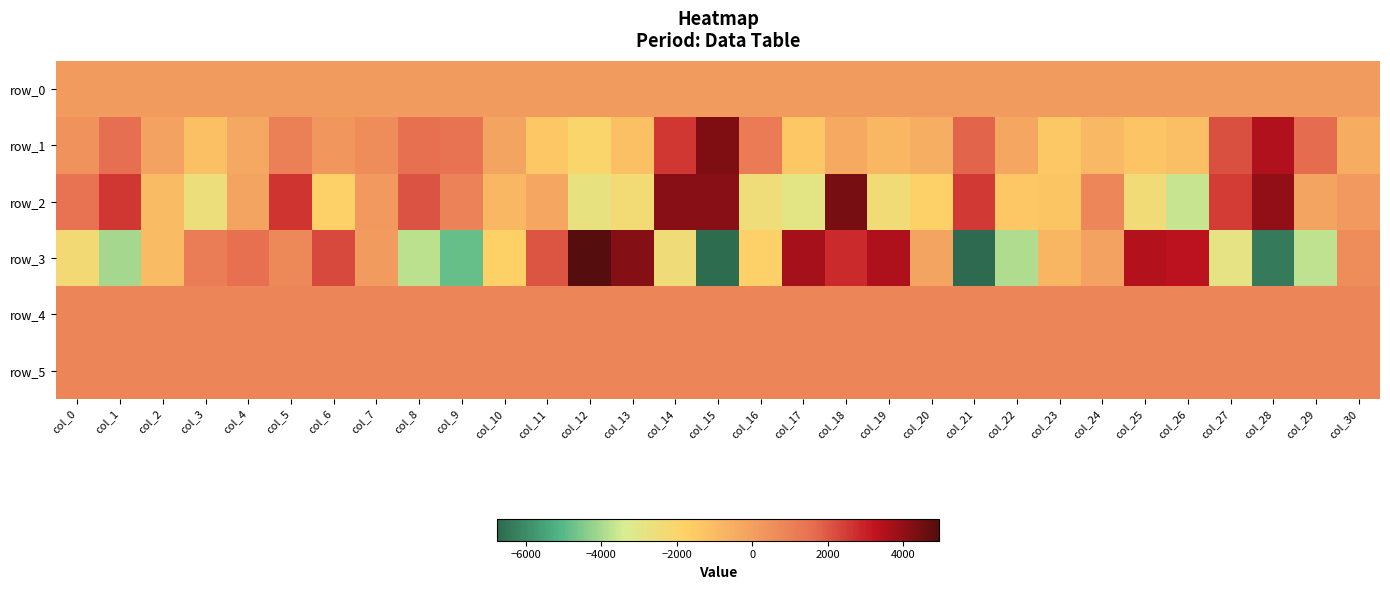

Reading left to right, list all the values displayed in this chart.

row_0: 113.1	113.2	113.2	113.2	113.3	113.4	113.4	113.4	113.5	113.6	113.6	113.6	113.7	113.8	113.8	113.8	113.9	114.0	114.0	114.1	114.1	114.2	114.2	114.3	114.3	114.4	114.4	114.5	114.5	114.6	114.6
row_1: 419.0	1584.0	-90.0	-1179.0	-283.0	1014.0	282.0	611.0	1549.0	1430.0	-140.0	-1383.0	-1969.0	-1175.0	2600.0	4254.0	1149.0	-1369.0	-372.0	-817.0	-505.0	1756.0	-223.0	-1447.0	-867.0	-1296.0	-1124.0	2124.0	3512.0	1638.0	-483.0
row_2: 1429.0	2591.0	-965.0	-2511.0	-138.0	2644.0	-1798.0	234.0	2080.0	929.0	-842.0	-237.0	-2693.0	-2302.0	4153.0	4124.0	-2487.0	-2934.0	4410.0	-2369.0	-1816.0	2540.0	-1407.0	-1360.0	797.0	-2337.0	-3618.0	2505.0	3937.0	-168.0	227.0
row_3: -2249.0	-4043.0	-956.0	1123.0	1524.0	711.0	2264.0	108.0	-3742.0	-4822.0	-1741.0	2036.0	4939.0	4170.0	-2447.0	-6663.0	-1809.0	3704.0	2798.0	3537.0	-154.0	-6753.0	-3896.0	-799.0	-110.0	3450.0	3338.0	-2862.0	-6345.0	-3724.0	619.0
row_4: 853.0	855.0	857.0	854.0	853.0	856.0	854.0	854.0	851.0	859.0	855.0	853.0	860.0	851.0	854.0	854.0	857.0	851.0	850.0	855.0	850.0	849.0	857.0	853.0	859.0	854.0	850.0	853.0	852.0	853.0	859.0
row_5: 861.0	858.0	864.0	861.0	862.0	867.0	868.0	866.0	862.0	861.0	863.0	863.0	864.0	869.0	861.0	856.0	864.0	863.0	857.0	864.0	862.0	864.0	862.0	864.0	872.0	863.0	864.0	860.0	864.0	860.0	867.0